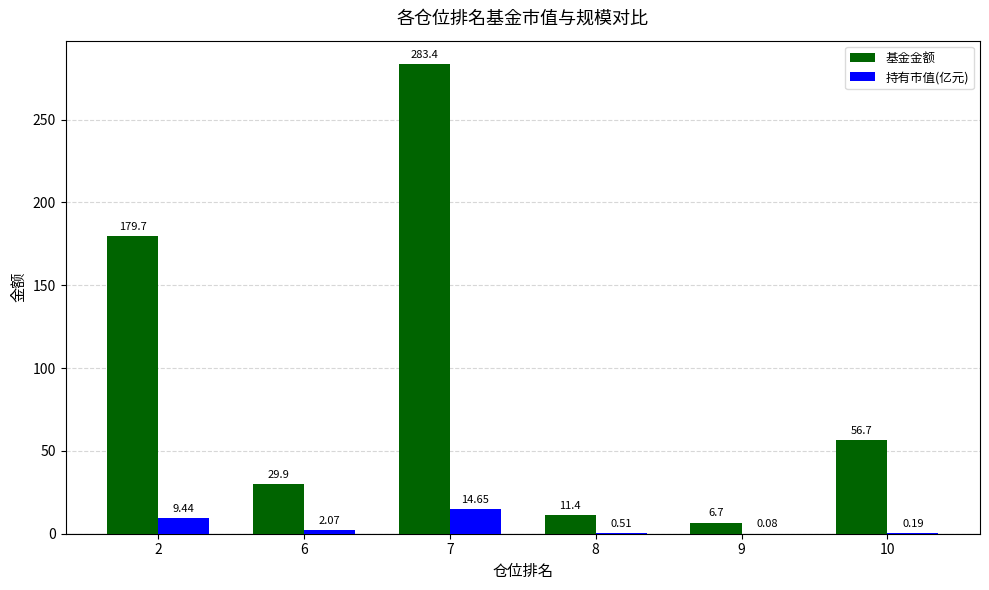

At which category is the sum across all series the highest?

7